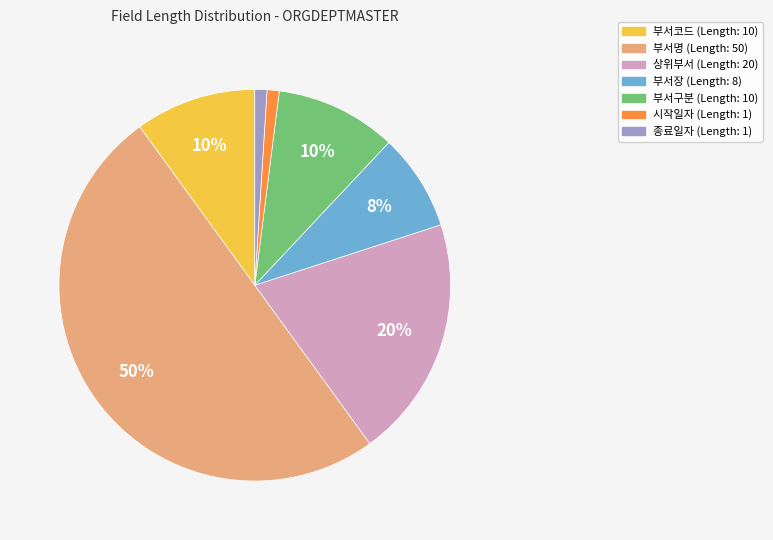

Does 종료일자 account for over 50% of the chart?

No